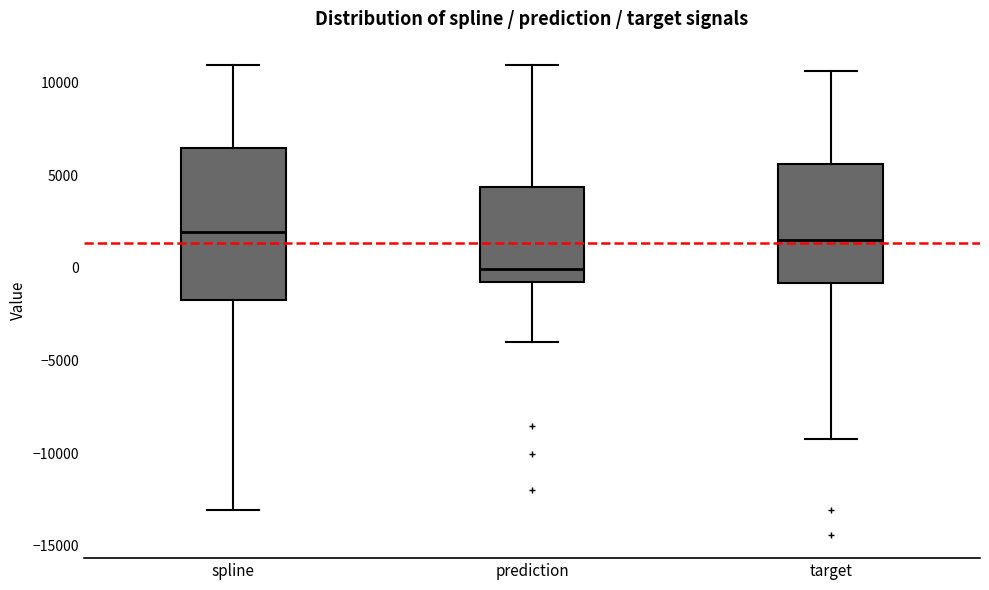

Reading left to right, transcribe this box plot: for each box, give where its median line is, the range the box spans, and where its two whiskers end, as read against the y-axis. The values are not printed on the chart, so give them approximately, as read against the axis.

spline: median 2000, box -1500 to 6500, whiskers -13000 to 11000
prediction: median 0, box -500 to 4500, whiskers -4000 to 11000
target: median 1500, box -1000 to 5500, whiskers -9000 to 10500